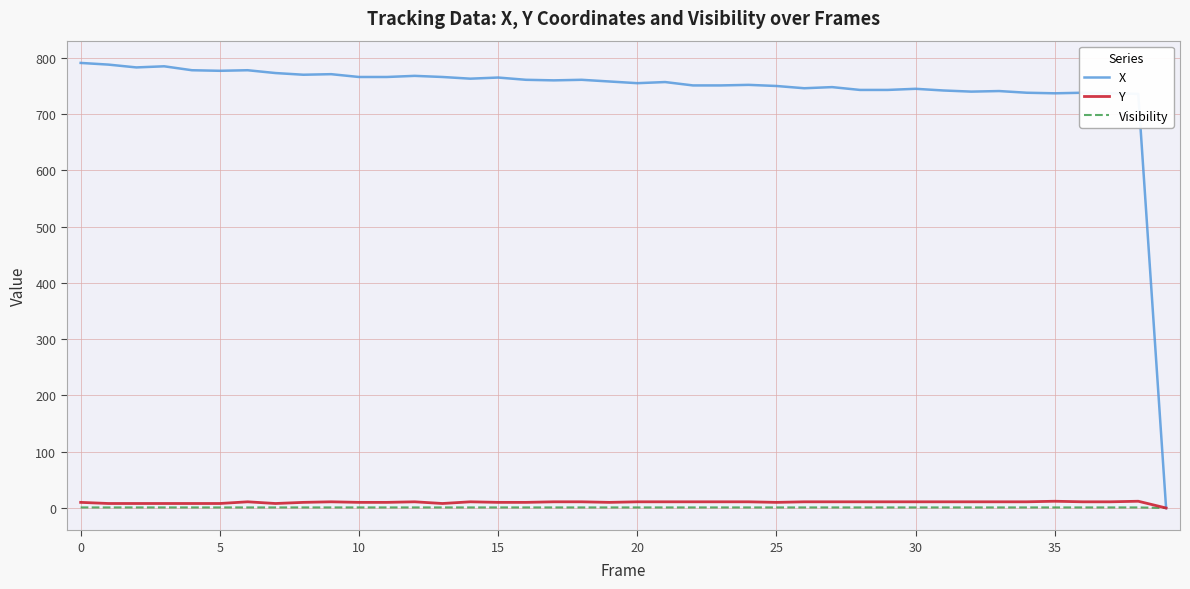

Which series has the widest spread of values?

X